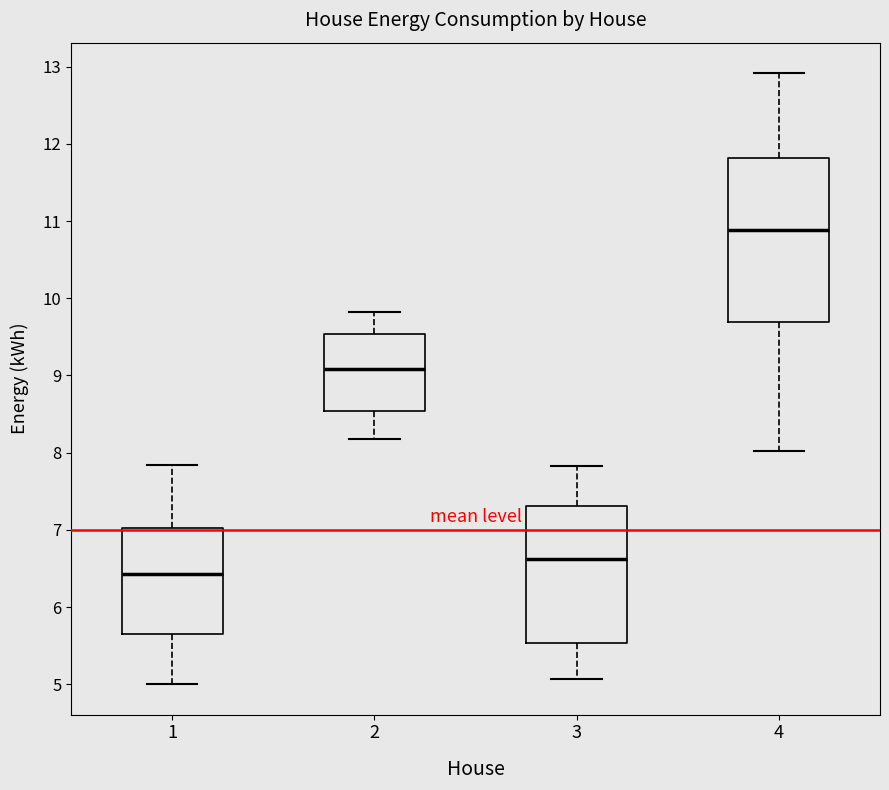

Comparing the boxes themselves (not the whiskers), which one is the tallest?

4